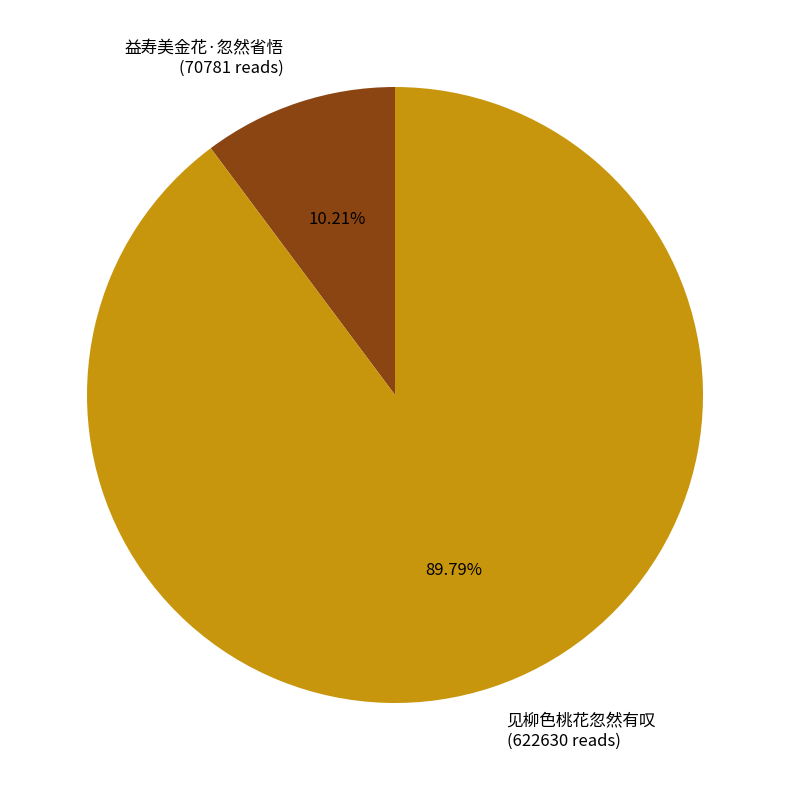

What is the ratio of the value at 见柳色桃花忽然有叹 to the value at 益寿美金花·忽然省悟?

8.8